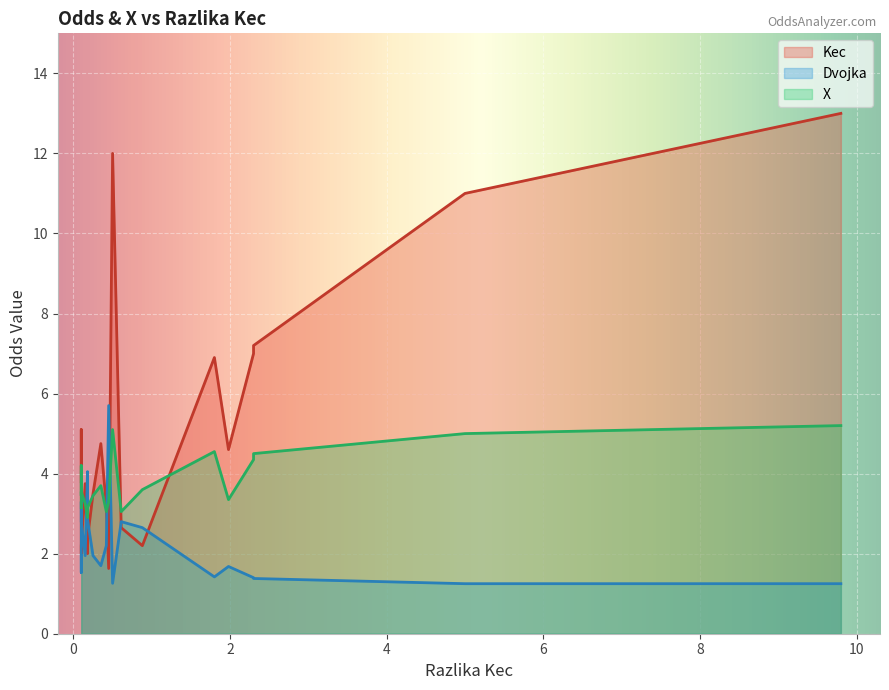

What is the difference between the second highest and minimum values in the X series?

2.2